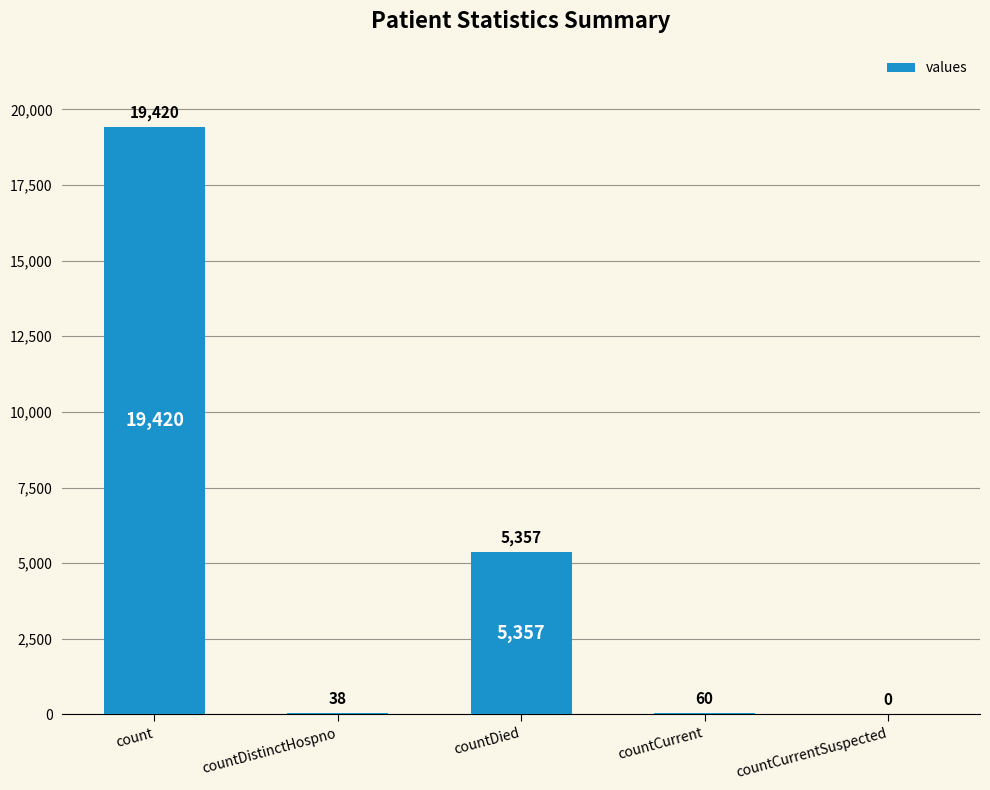

What is the average value?

4975